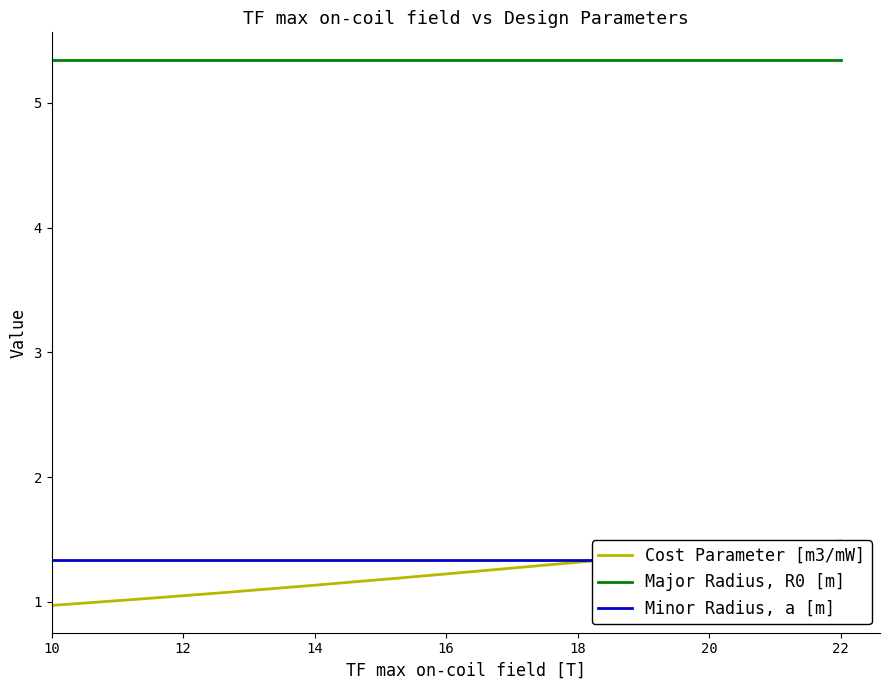

What is the label of the 5th point from the right?

20